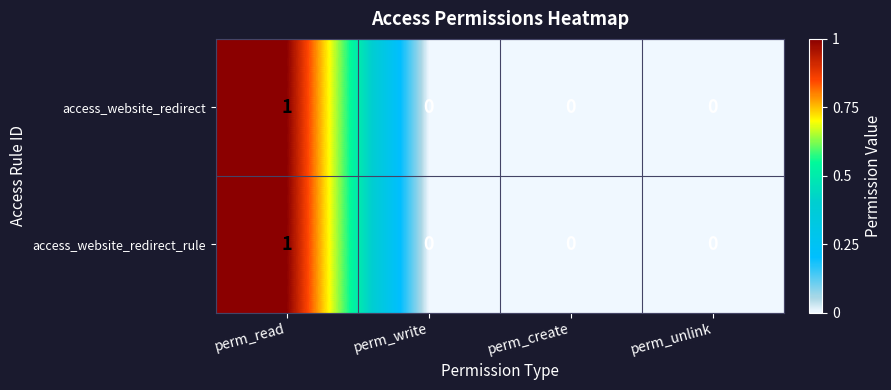

How many positive values does the access_website_redirect series have?

1